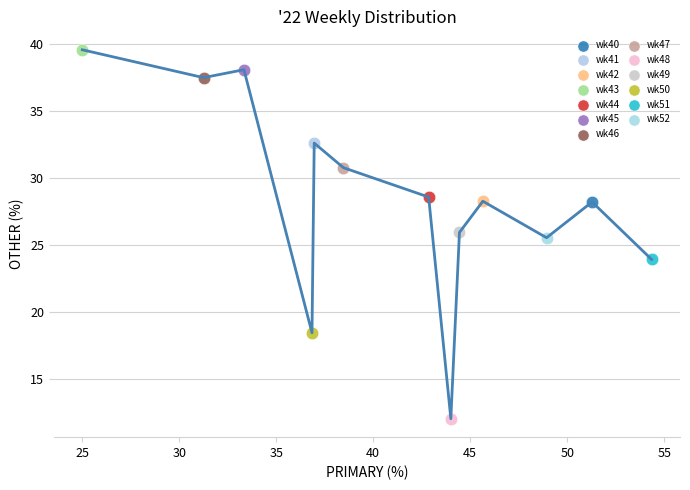

Which series contains the lowest Y value?

wk48